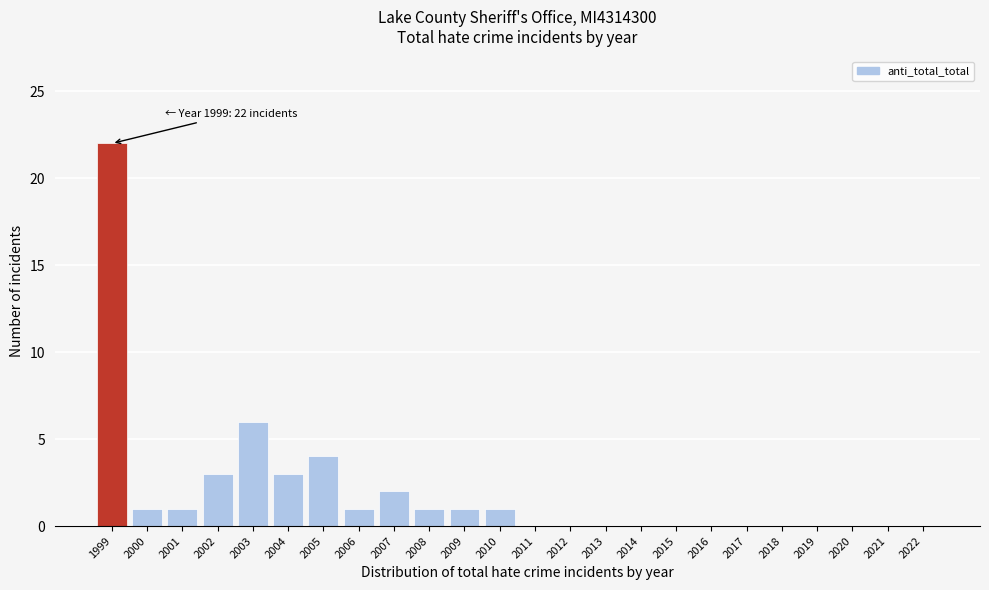

Reading left to right, list all the values displayed in this chart.

1999=22	2000=1	2001=1	2002=3	2003=6	2004=3	2005=4	2006=1	2007=2	2008=1	2009=1	2010=1	2011=0	2012=0	2013=0	2014=0	2015=0	2016=0	2017=0	2018=0	2019=0	2020=0	2021=0	2022=0